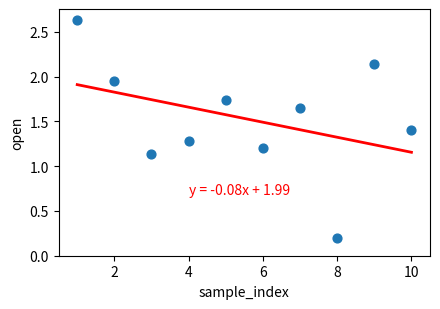

What is the average X value?

5.5